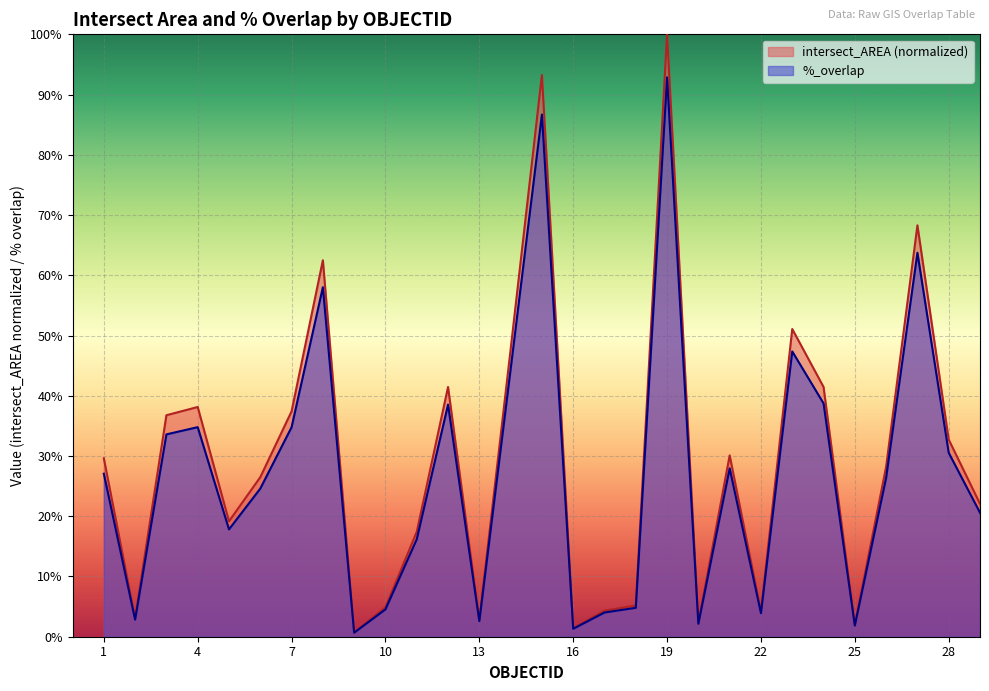

How many interior local peaks does the %_overlap series have?

8